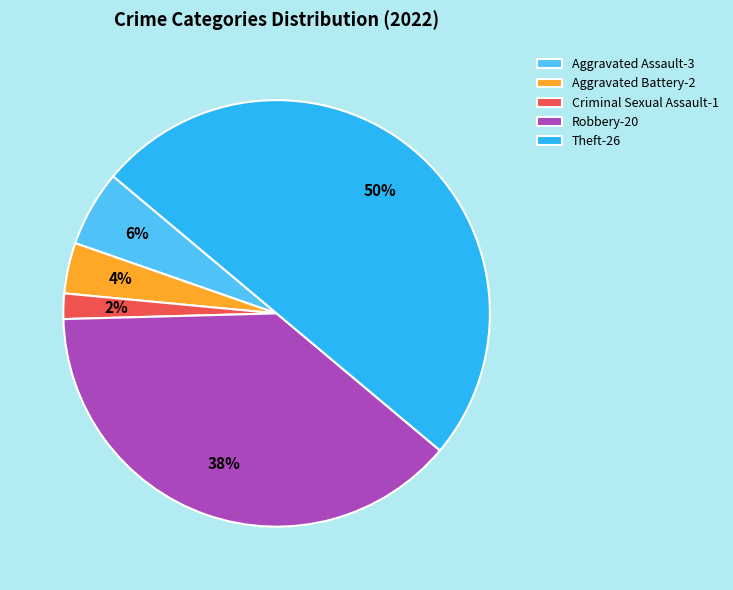

Do Criminal Sexual Assault-1 and Robbery-20 together represent more than half of the pie?

No